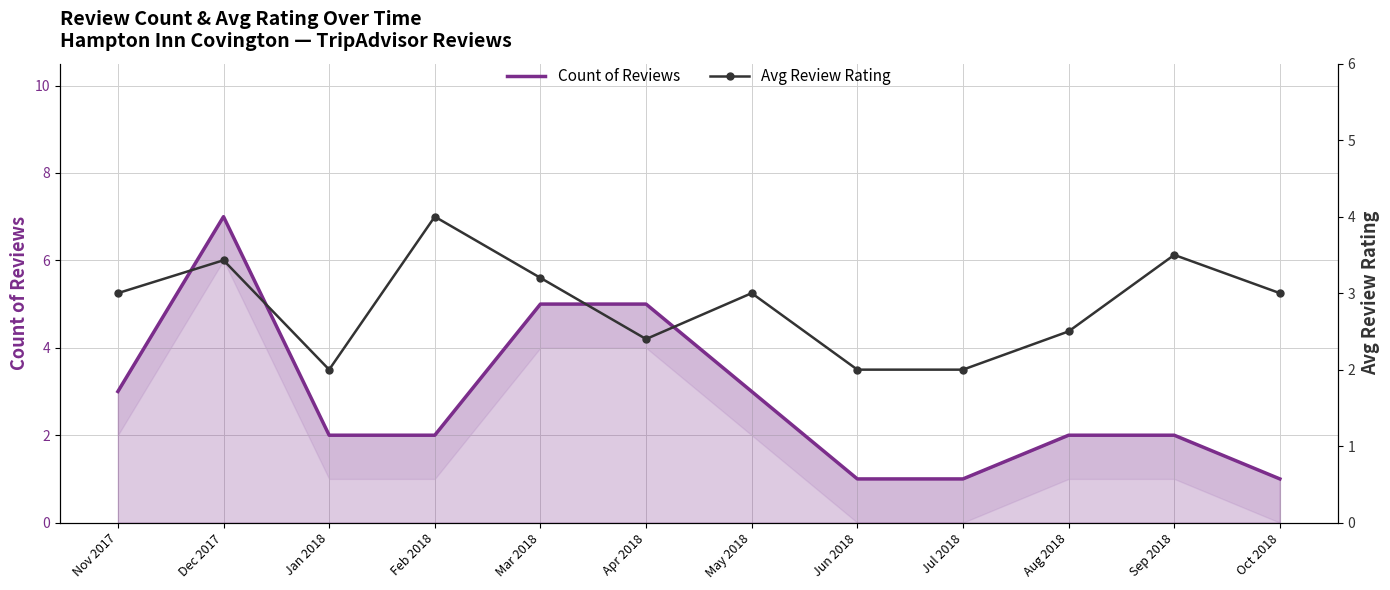

How many series are shown in this chart?

2